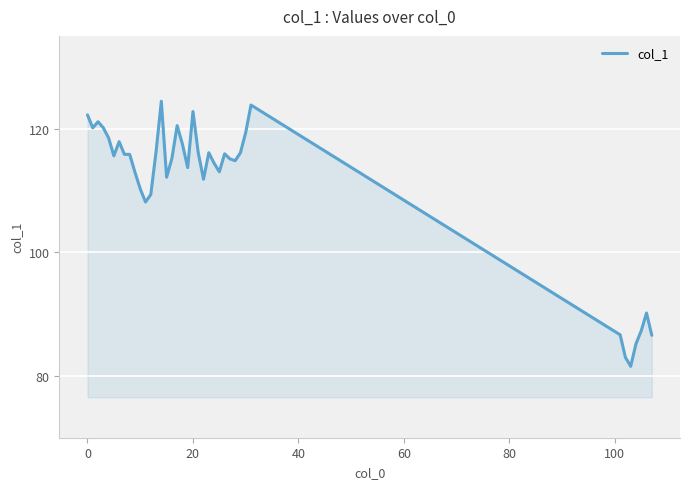

What is the difference between the maximum and minimum values?

42.9